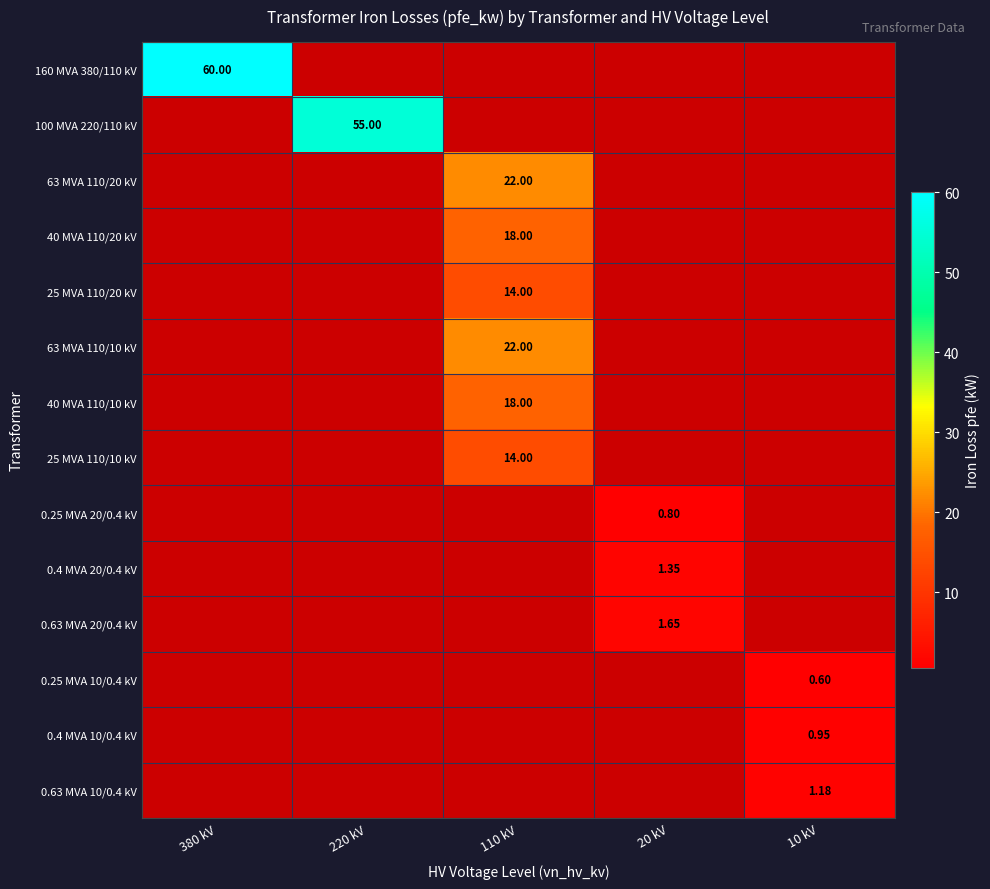

Is the value of 0.4 MVA 10/0.4 kV at 10 kV greater than the value of 160 MVA 380/110 kV at 220 kV?

No